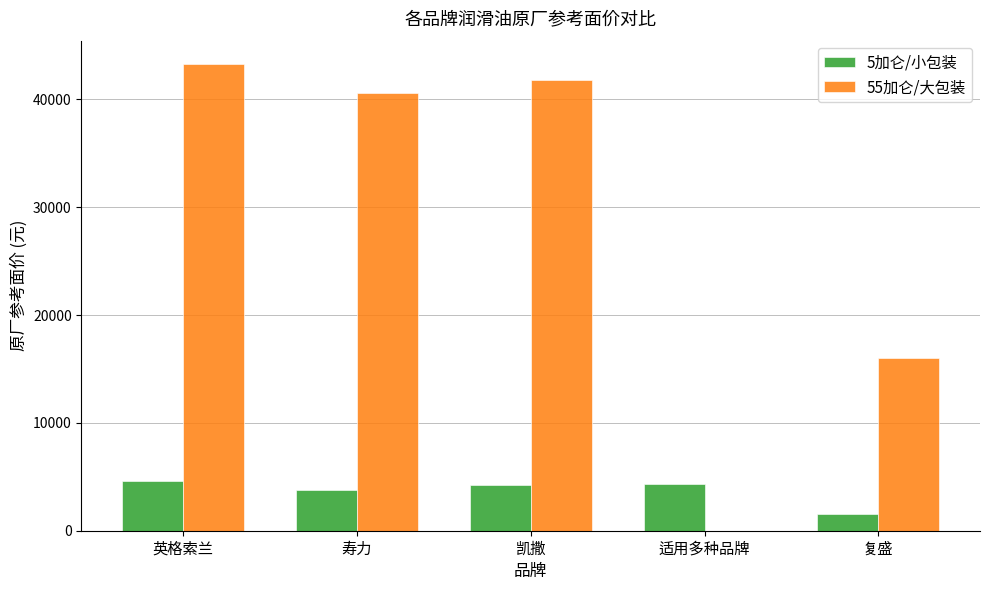

At which label does 55加仑/大包装 first exceed 40625?

英格索兰